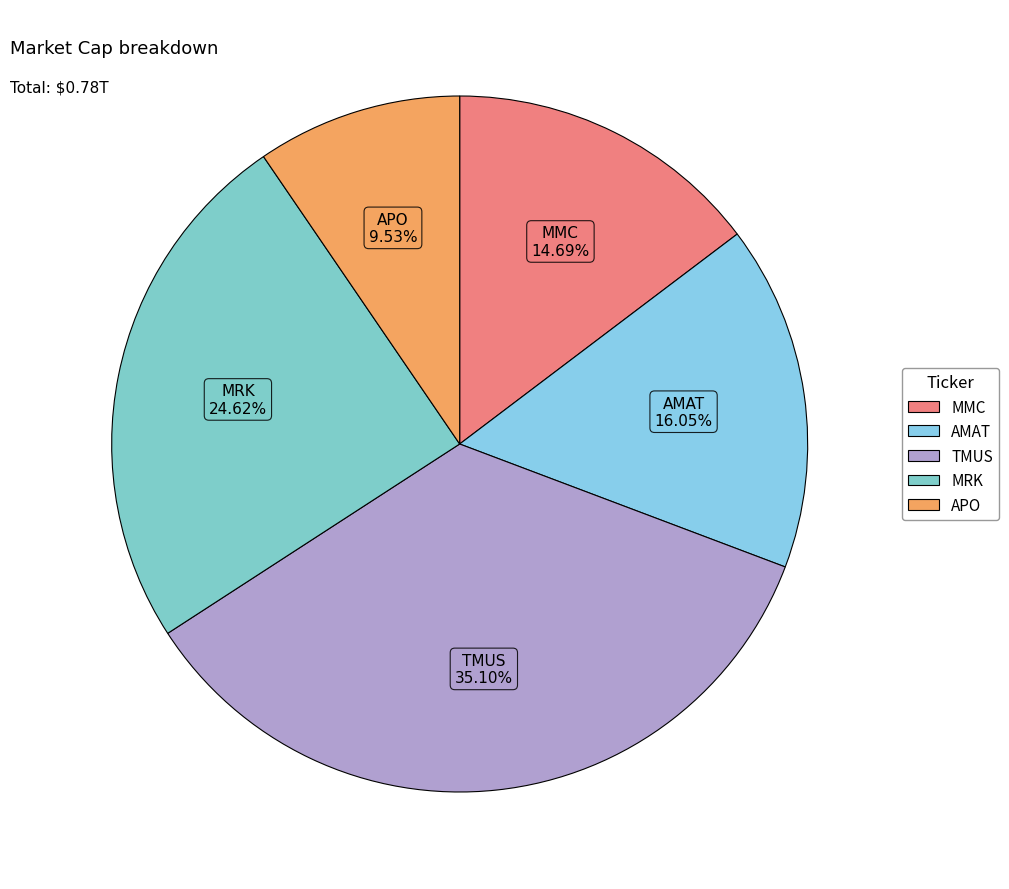

How much of the chart is everything except TMUS?

64.9%